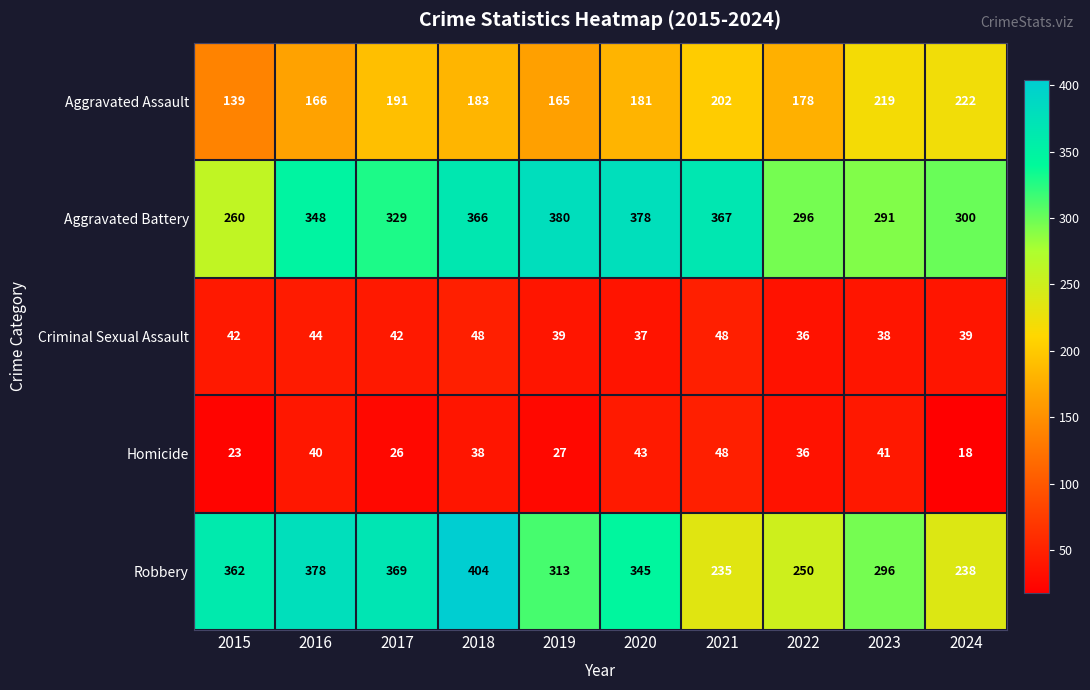

Rank the categories by Robbery value from highest to lowest.

2018, 2016, 2017, 2015, 2020, 2019, 2023, 2022, 2024, 2021